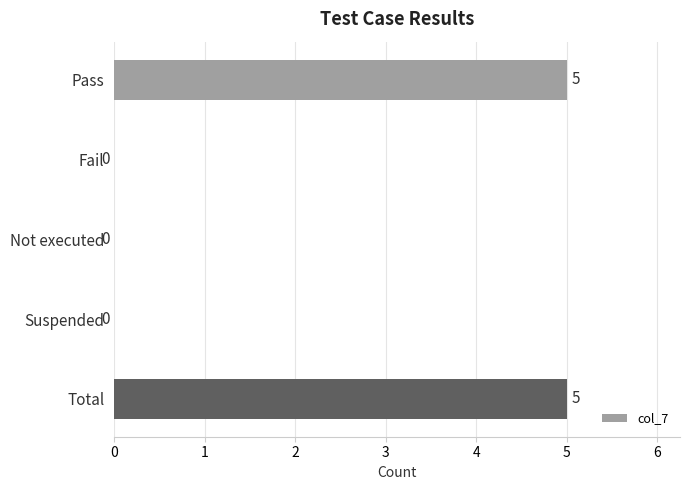

Reading top to bottom, list all the values displayed in this chart.

Pass=5	Fail=0	Not executed=0	Suspended=0	Total=5